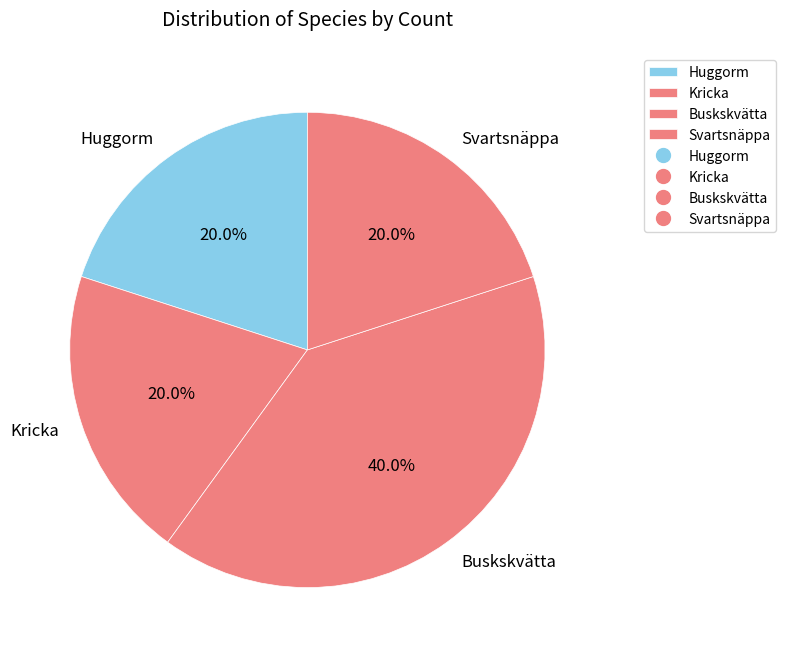

Which slice is the largest?

Buskskvätta